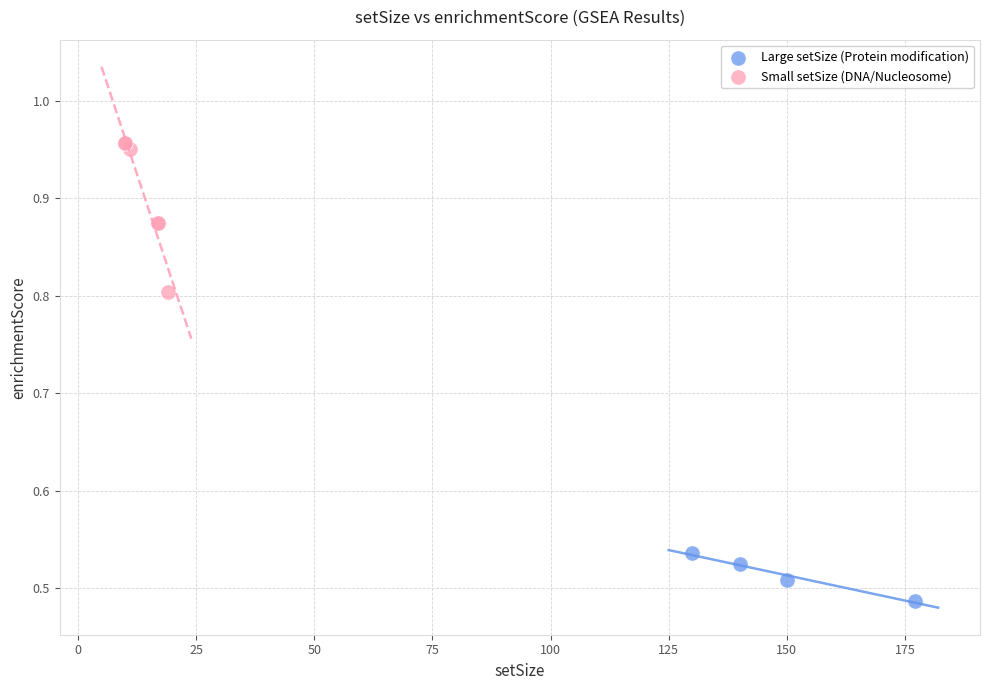

Which series contains the highest Y value?

Small setSize (DNA/Nucleosome)